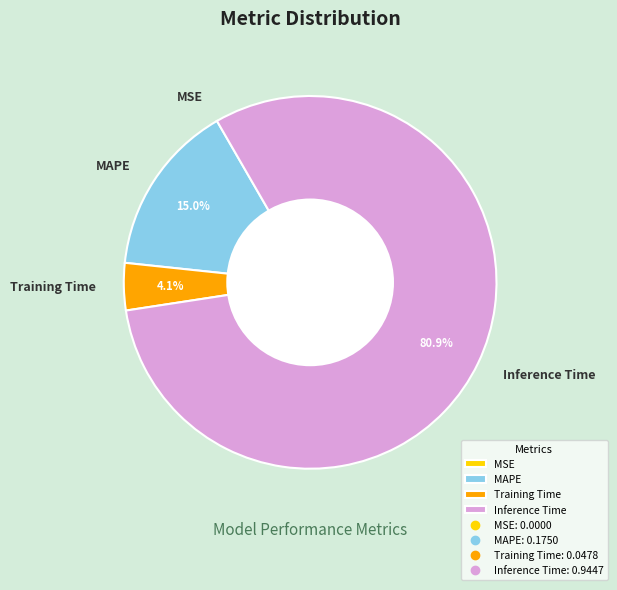

Between Training Time and MAPE, which is larger?

MAPE